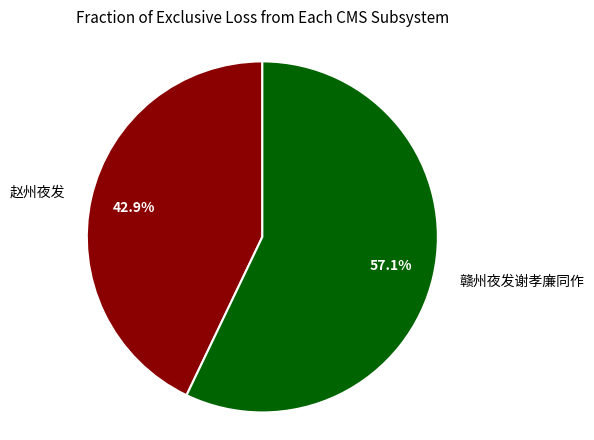

Approximately how many times larger is the value at 赣州夜发谢孝廉同作 compared to 赵州夜发?

1.3